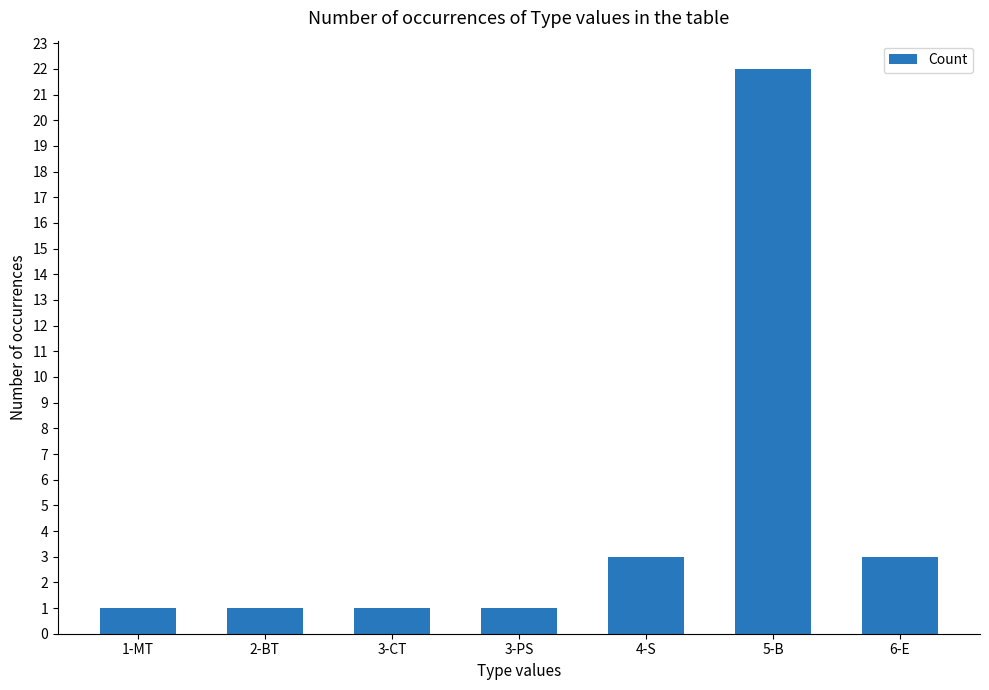

True or false: the data shows 1 at 6-E.

False